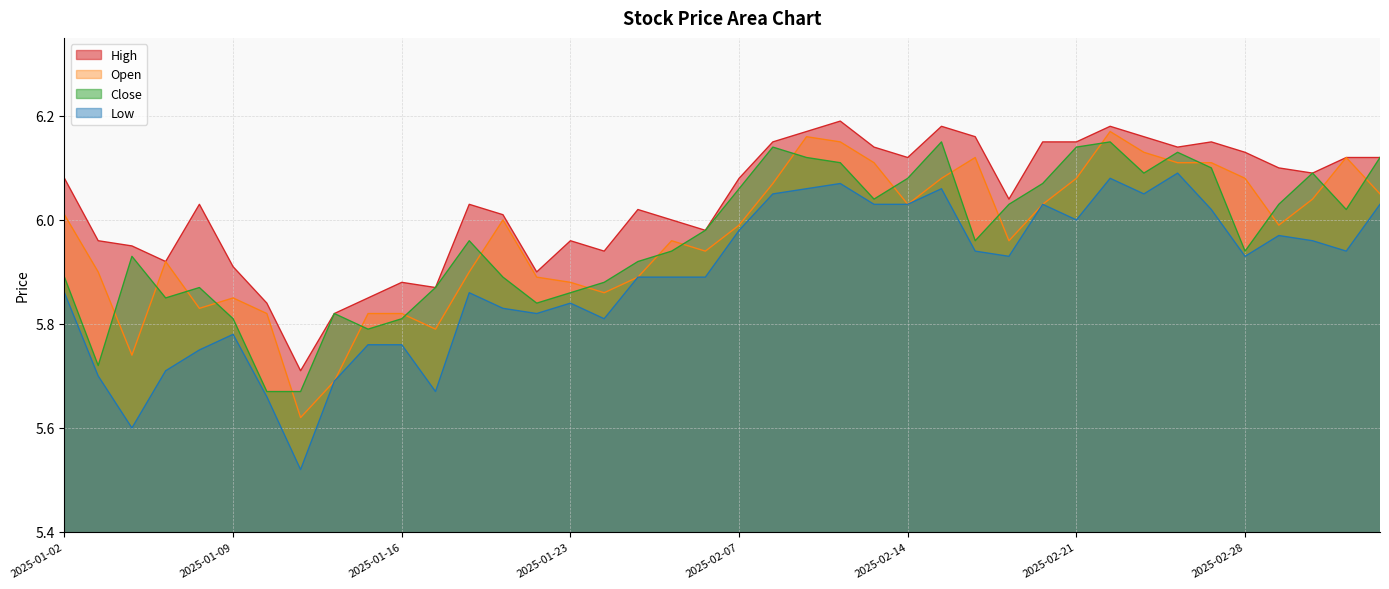

Which series has the widest spread of values?

low